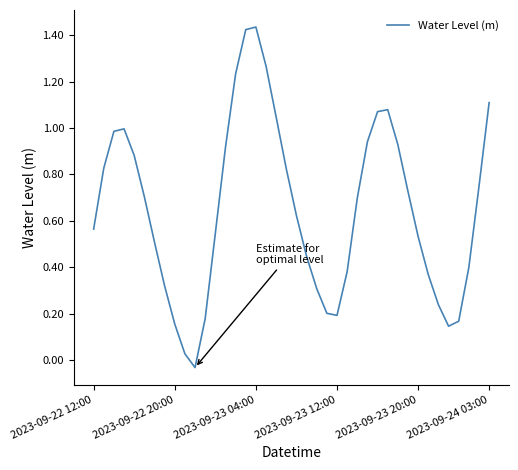

What is the difference between the maximum and minimum values?

1.5